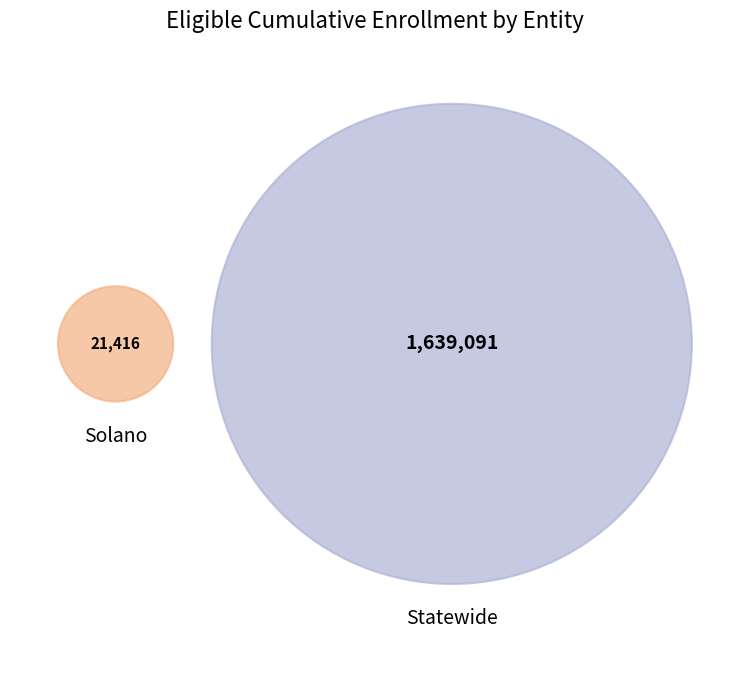

How many slices are in this pie chart?

2